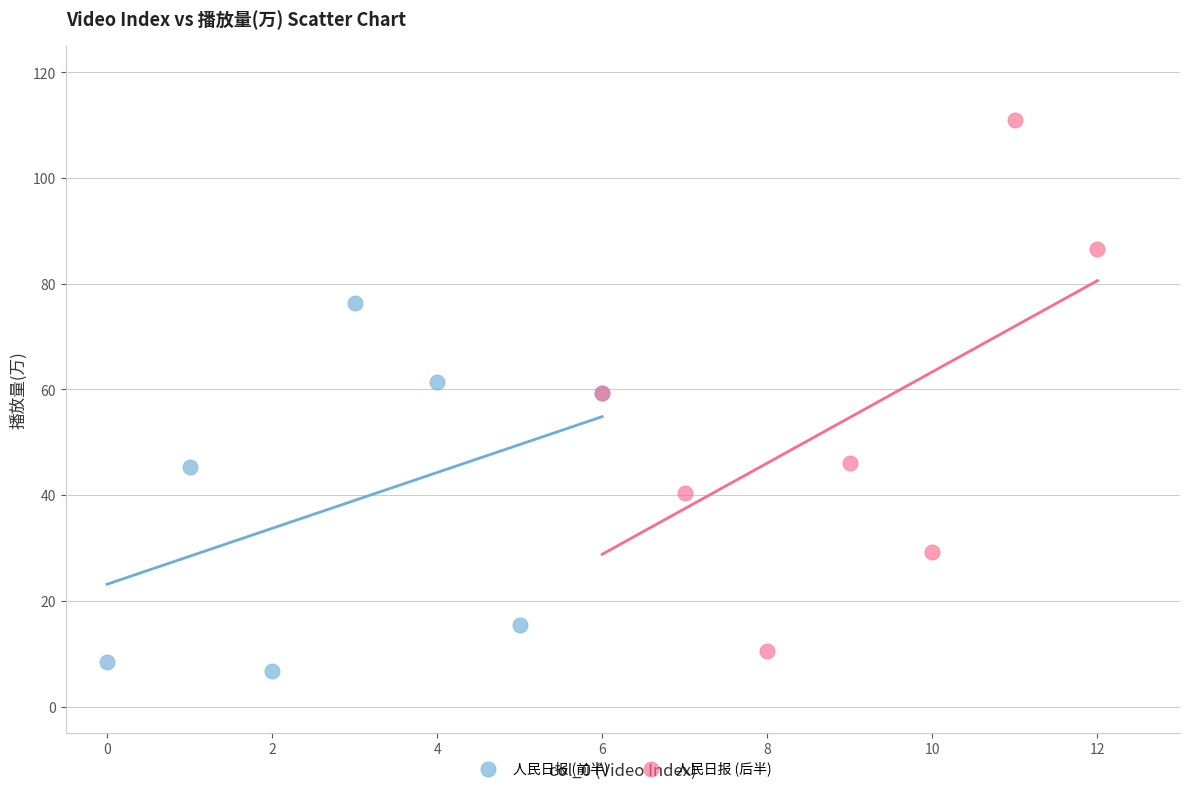

Which series reaches the minimum Y coordinate?

人民日报 (前半)